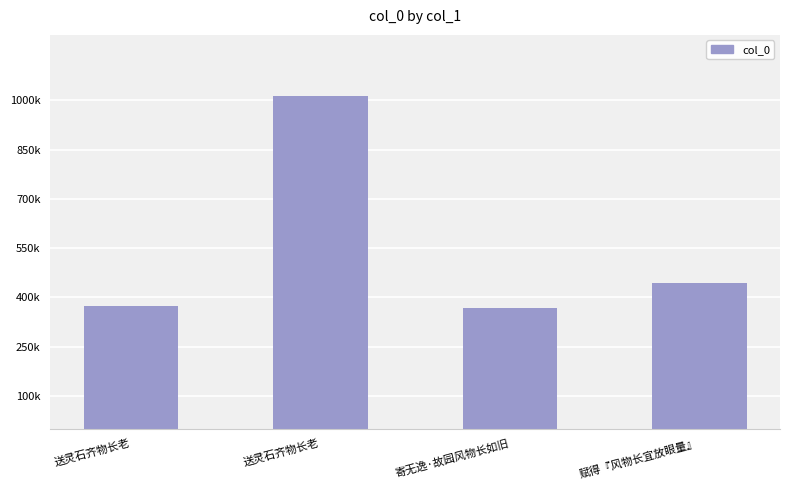

Which label corresponds to the smallest value in the chart?

寄无逸·故园风物长如旧